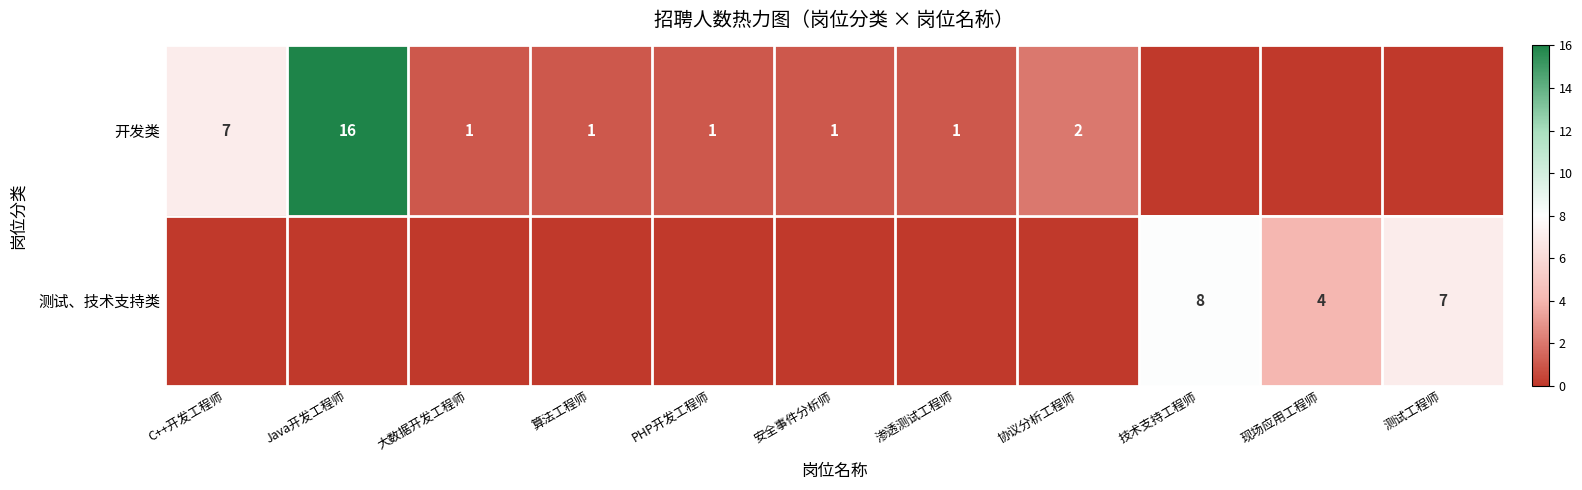

The 开发类 series shows 1 at 大数据开发工程师. True or false?

True